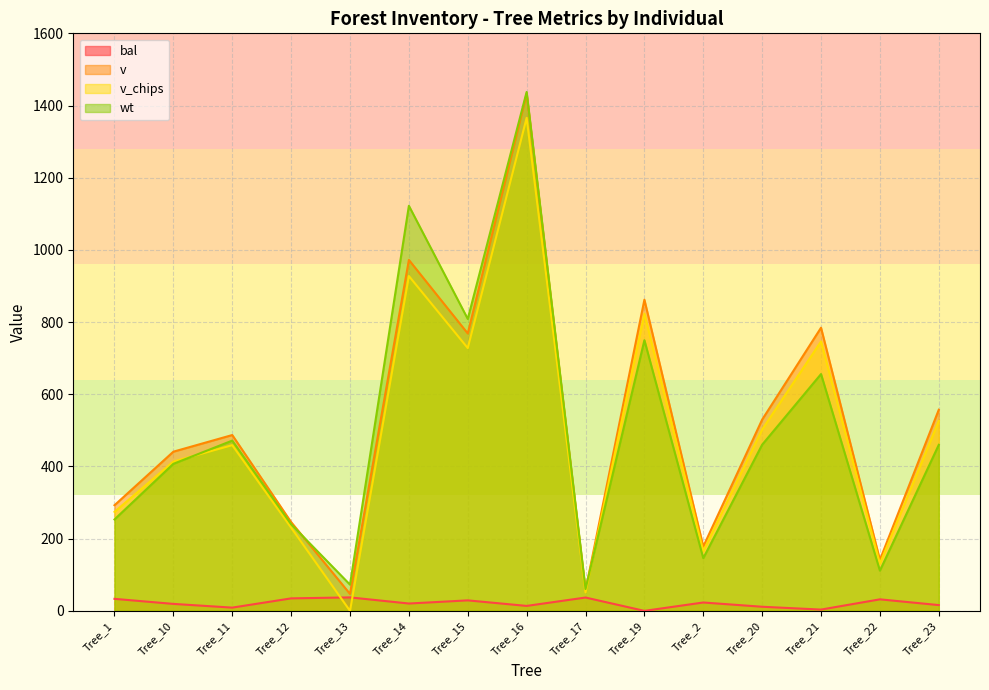

In bal, how many points are higher than both neighbors (excluding endpoints)?

5